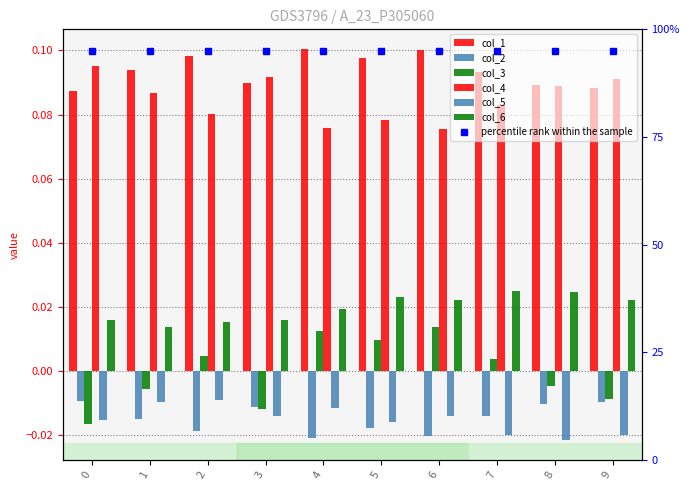

Which label corresponds to the smallest value in the chart?

8